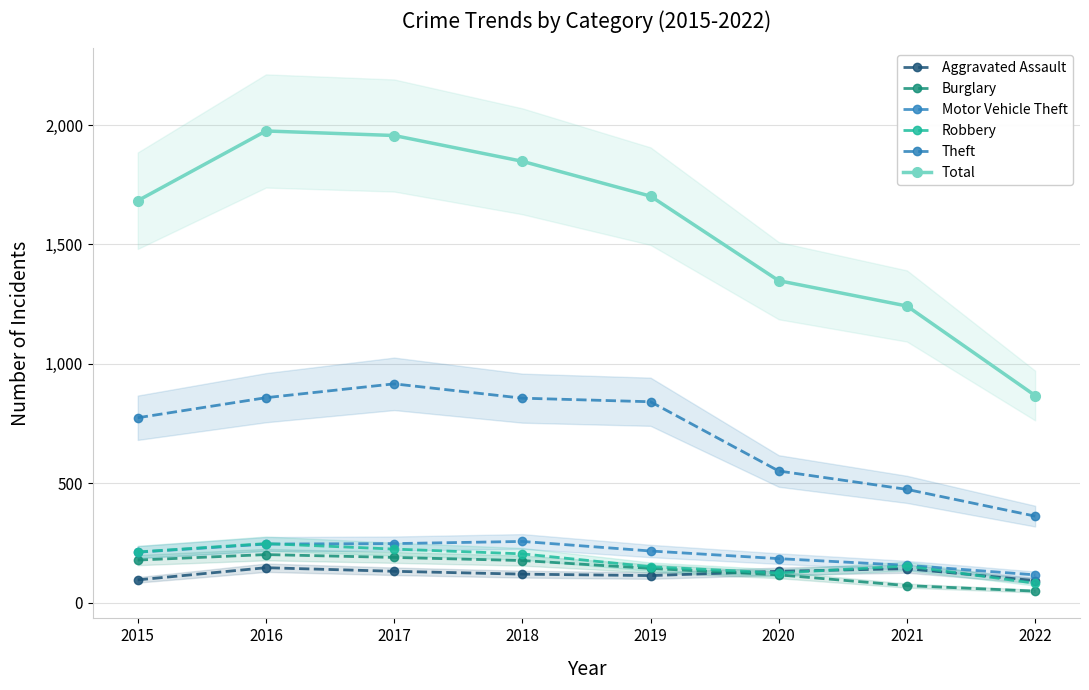

Reading left to right, list all the values displayed in this chart.

Aggravated Assault: 95	146	131	119	113	131	142	92
Burglary: 178	201	189	176	143	116	71	48
Motor Vehicle Theft: 211	245	247	256	216	184	156	116
Robbery: 212	247	224	204	150	124	153	81
Theft: 774	858	916	856	841	551	474	362
Total: 1683	1975	1956	1848	1702	1348	1242	867